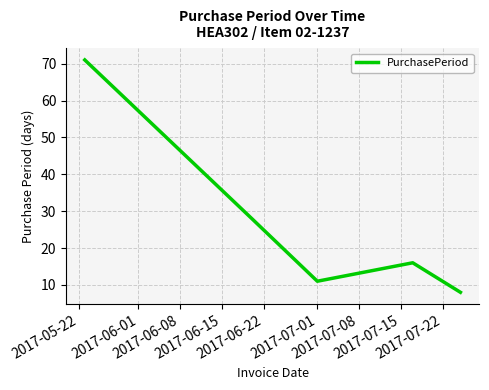

How many lines are shown in the chart?

1